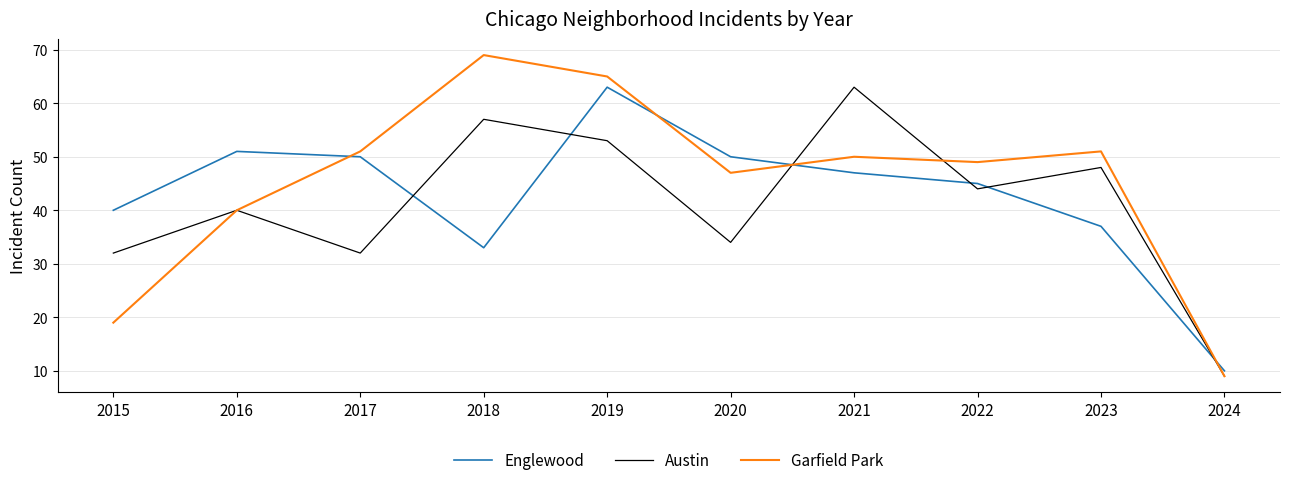

Reading left to right, what are all the values shown in this chart?

Englewood: 2015=40	2016=51	2017=50	2018=33	2019=63	2020=50	2021=47	2022=45	2023=37	2024=10
Austin: 2015=32	2016=40	2017=32	2018=57	2019=53	2020=34	2021=63	2022=44	2023=48	2024=9
Garfield Park: 2015=19	2016=40	2017=51	2018=69	2019=65	2020=47	2021=50	2022=49	2023=51	2024=9